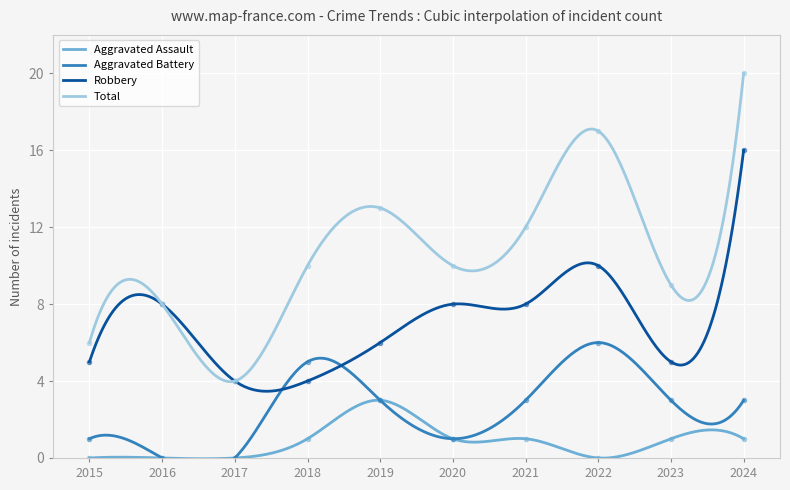

What is the difference between the highest and lowest values at 2019?

10